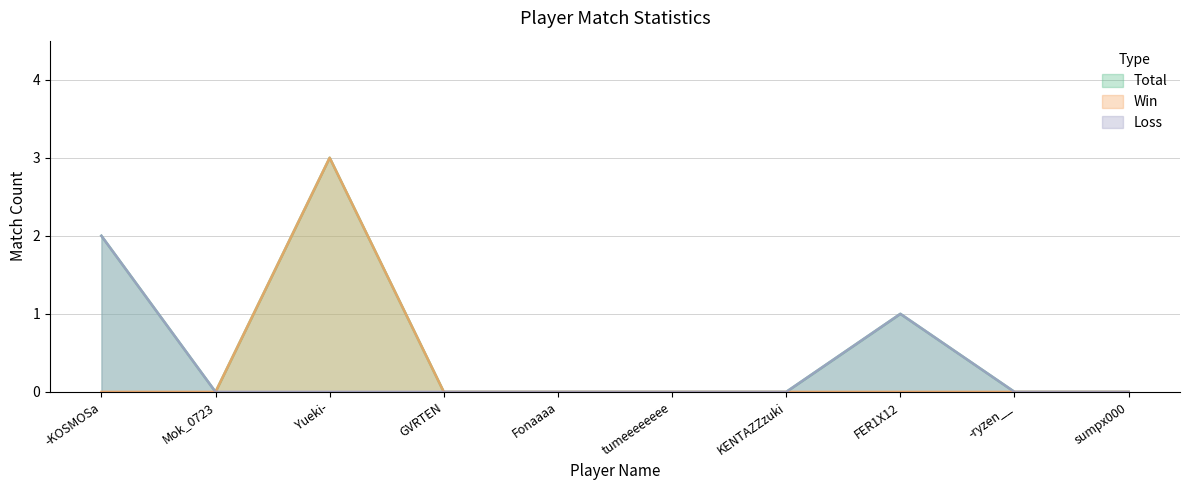

Does the chart display data point markers on the line(s)?

No